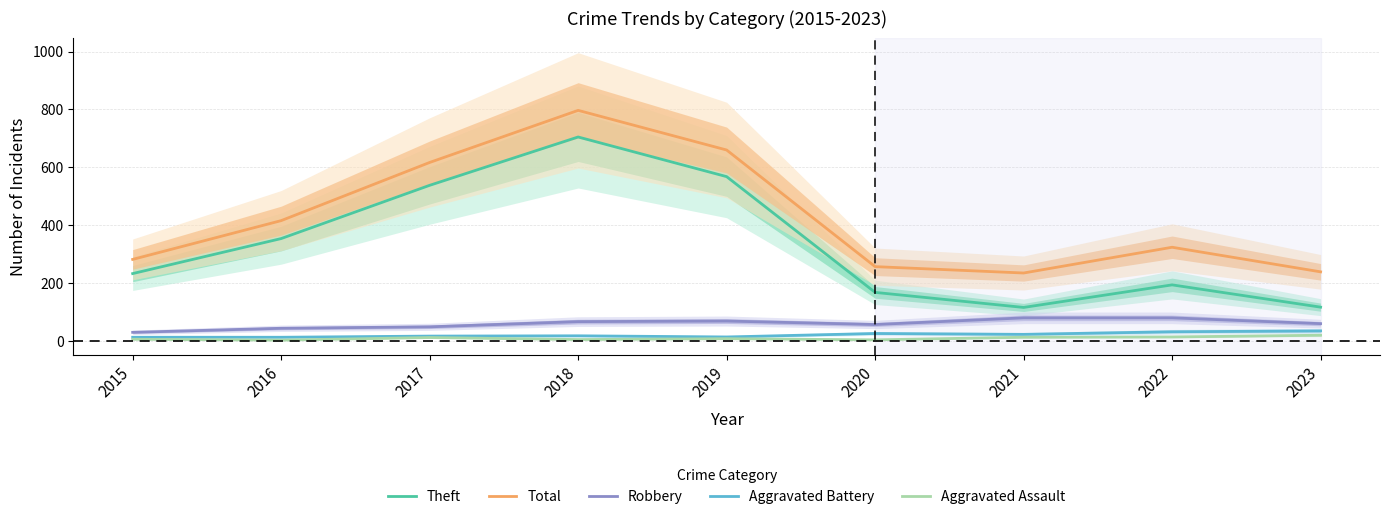

How many lines are shown in the chart?

5